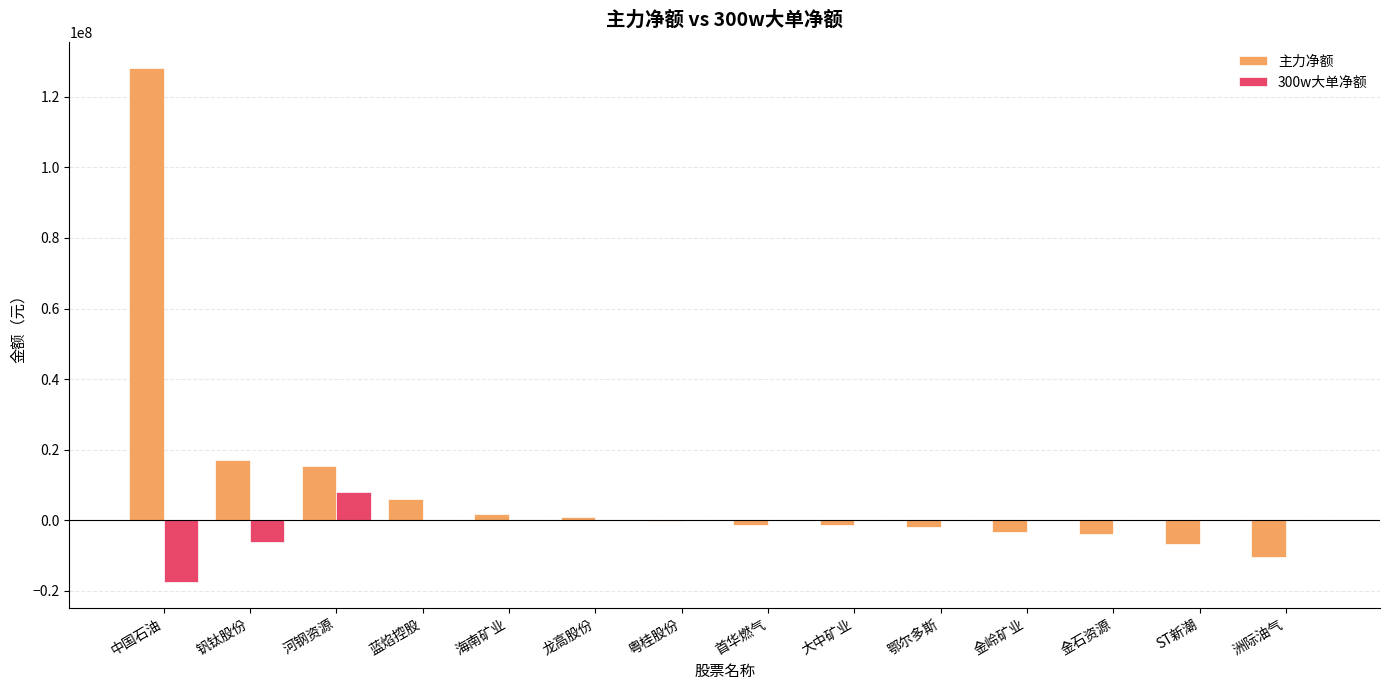

What is the total value across all series at 海南矿业?

1707717